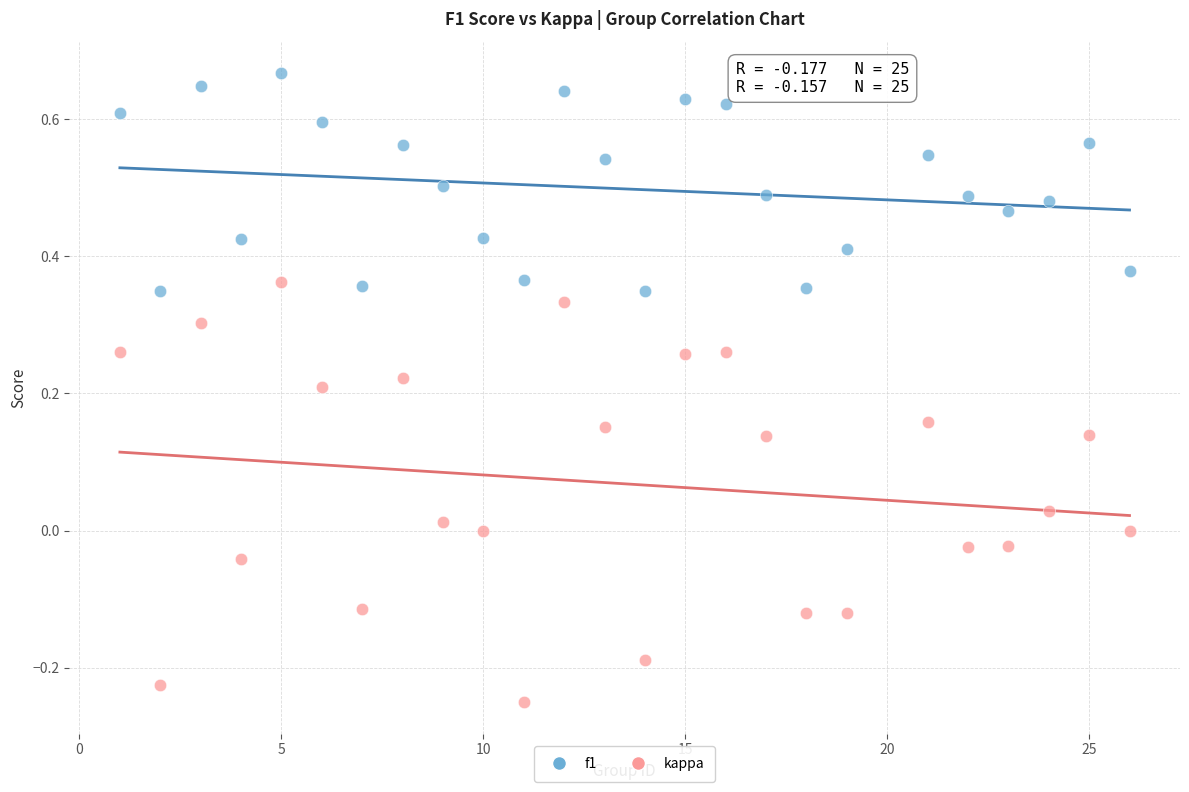

Which series has the widest spread of Y values?

kappa